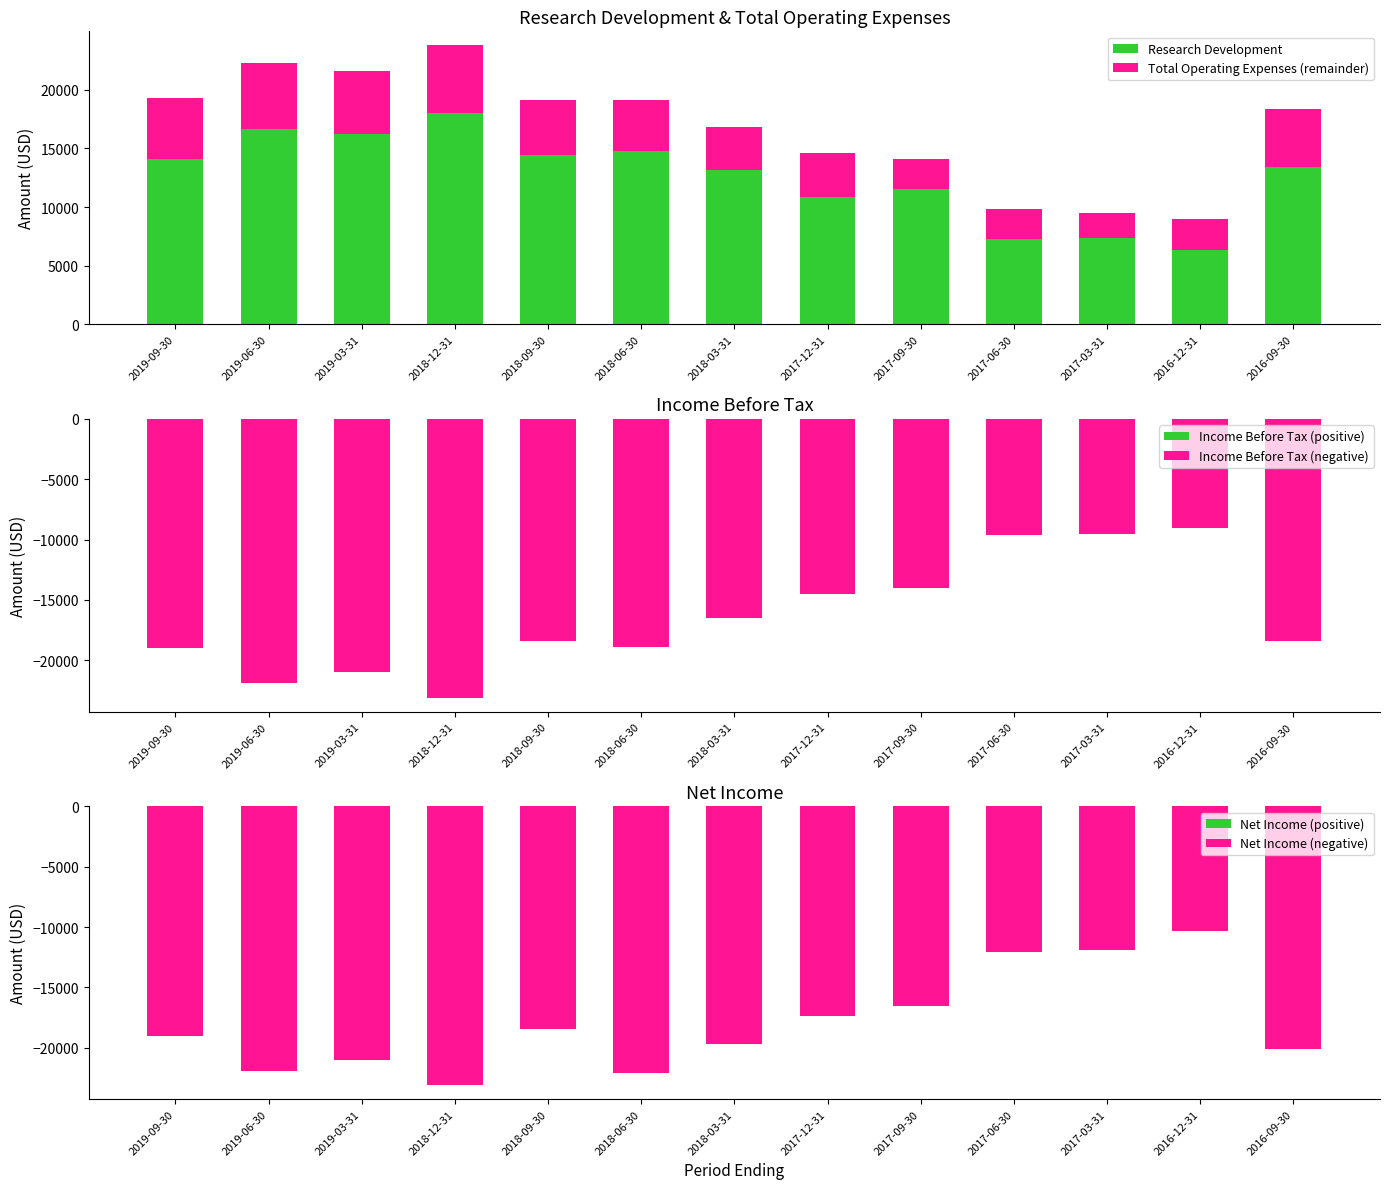

What is the sum of the Research Development values at 2019-09-30 and 2017-12-31?

25000